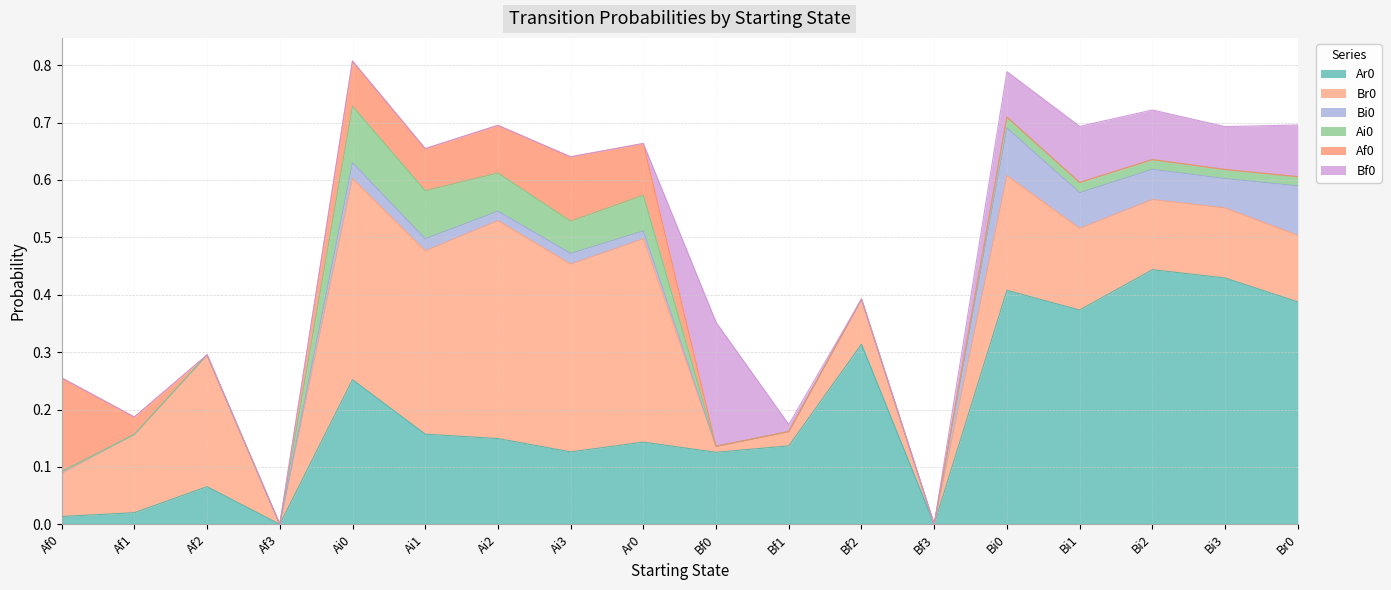

Reading right to left, extract all data points from this chart.

Ar0: 0.4	0.4	0.4	0.4	0.4	0.0	0.3	0.1	0.1	0.1	0.1	0.1	0.2	0.3	0.0	0.1	0.0	0.0
Br0: 0.1	0.1	0.1	0.1	0.2	0.0	0.1	0.0	0.0	0.4	0.3	0.4	0.3	0.4	0.0	0.2	0.1	0.1
Bi0: 0.1	0.1	0.1	0.1	0.1	0.0	0.0	0.0	0.0	0.0	0.0	0.0	0.0	0.0	0.0	0.0	0.0	0.0
Ai0: 0.0	0.0	0.0	0.0	0.0	0.0	0.0	0.0	0.0	0.1	0.1	0.1	0.1	0.1	0.0	0.0	0.0	0.0
Af0: 0.0	0.0	0.0	0.0	0.0	0.0	0.0	0.0	0.0	0.1	0.1	0.1	0.1	0.1	0.0	0.0	0.0	0.2
Bf0: 0.1	0.1	0.1	0.1	0.1	0.0	0.0	0.0	0.2	0.0	0.0	0.0	0.0	0.0	0.0	0.0	0.0	0.0